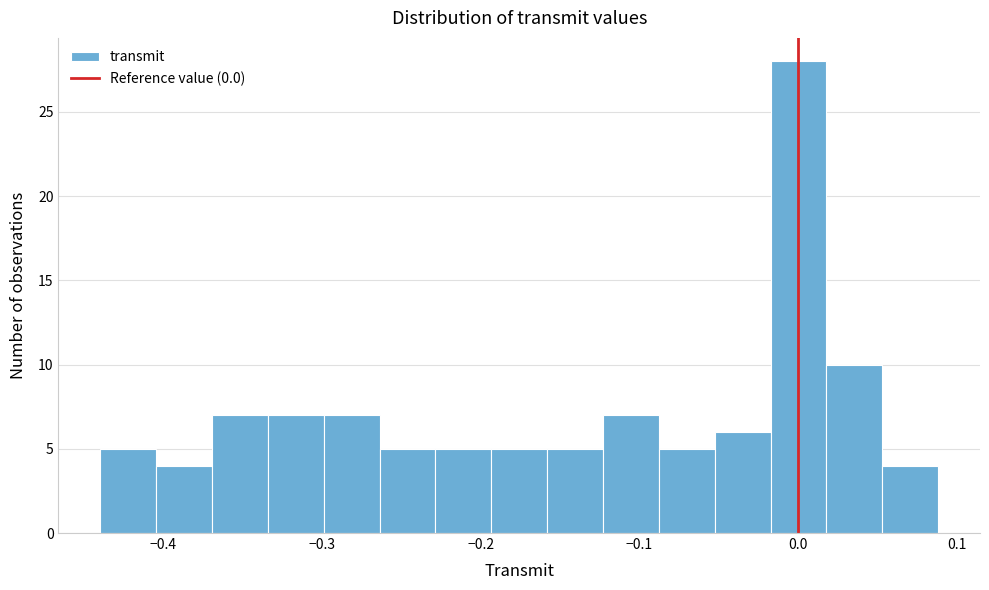

Around what value on the x-axis is the tallest bar? Give the approximate position of its centre, as read against the axis.

0.00